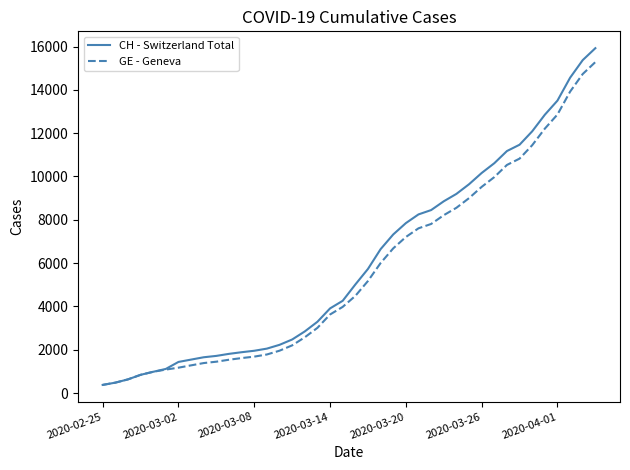

List the series in order of their overall mean, highest first.

CH - Switzerland Total, GE - Geneva